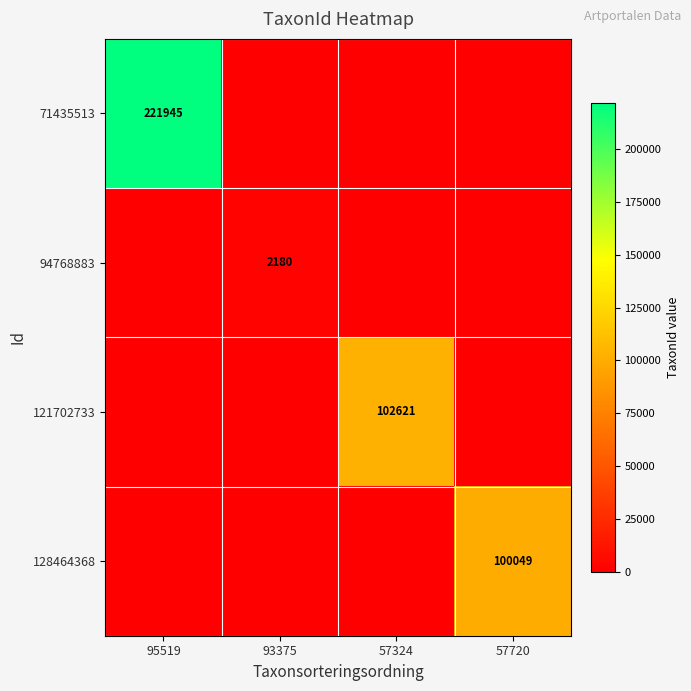

True or false: 71435513 has a value of 221945 at 95519.

True